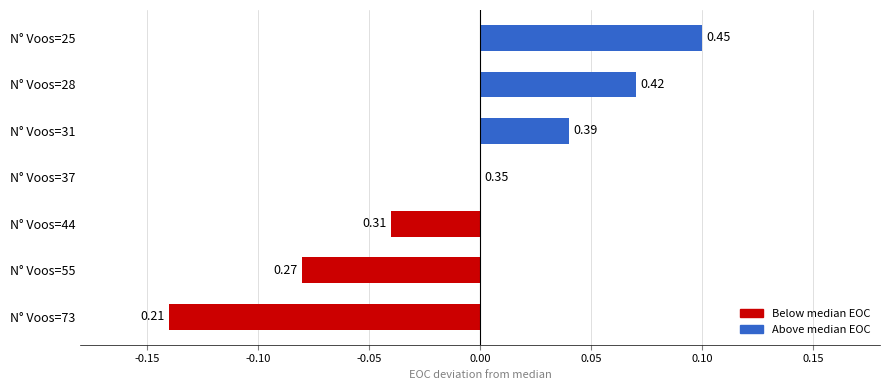

What is the minimum value shown in the chart?

-0.1